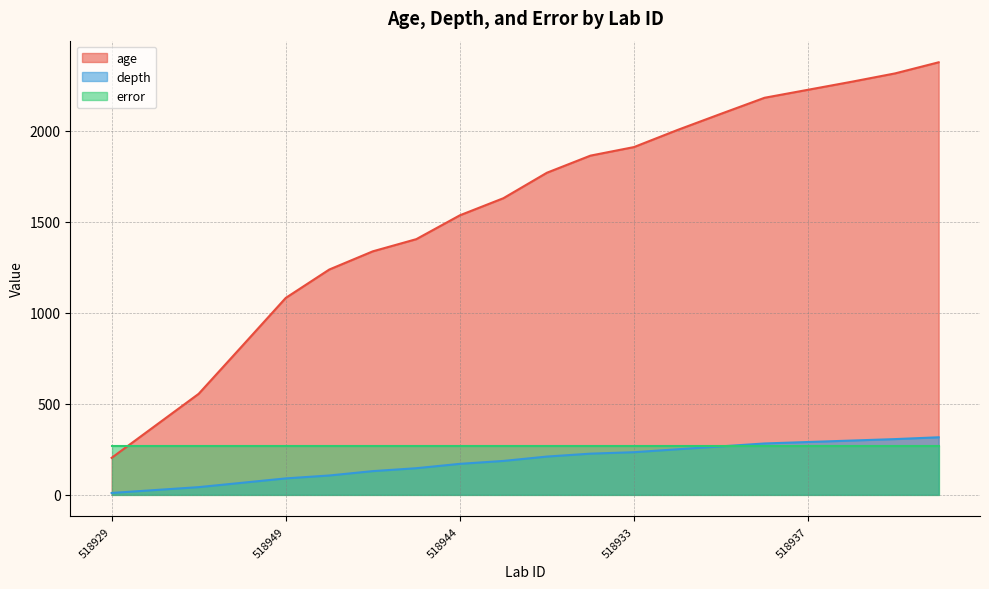

Does the chart have visible grid lines?

Yes